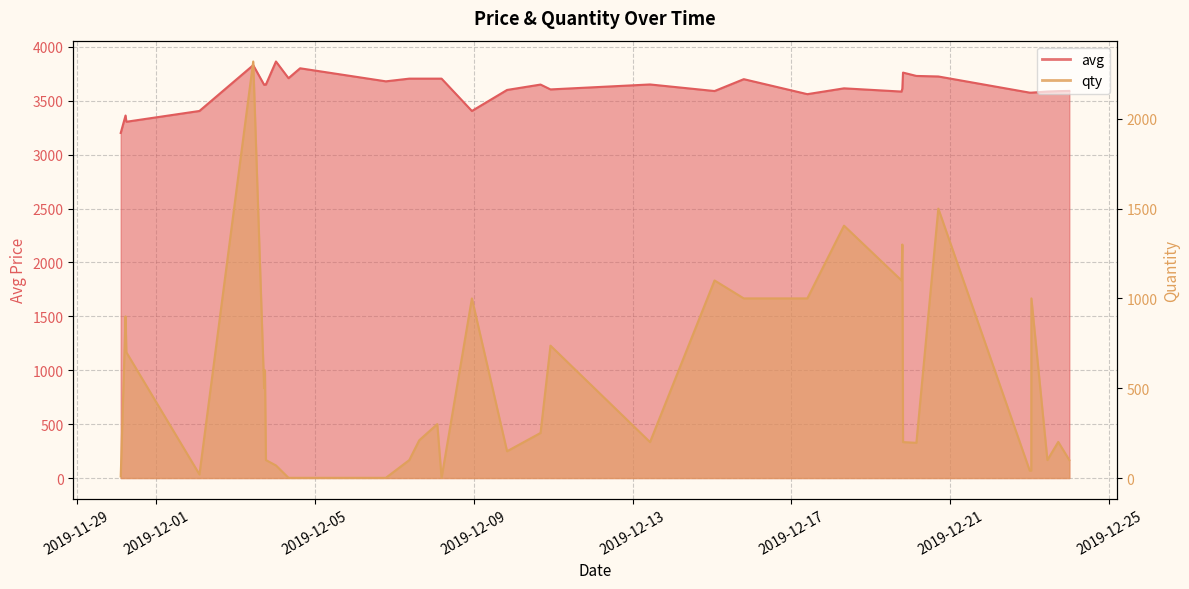

The value of qty at 2019-12-01 is 304. True or false?

False